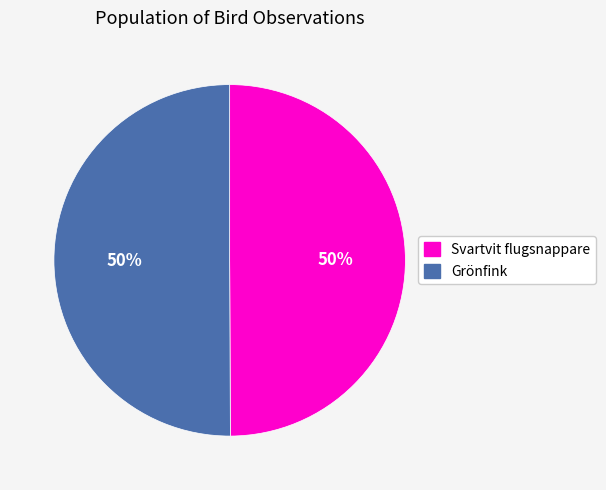

What percentage is the Grönfink slice, to the nearest percent?

50%